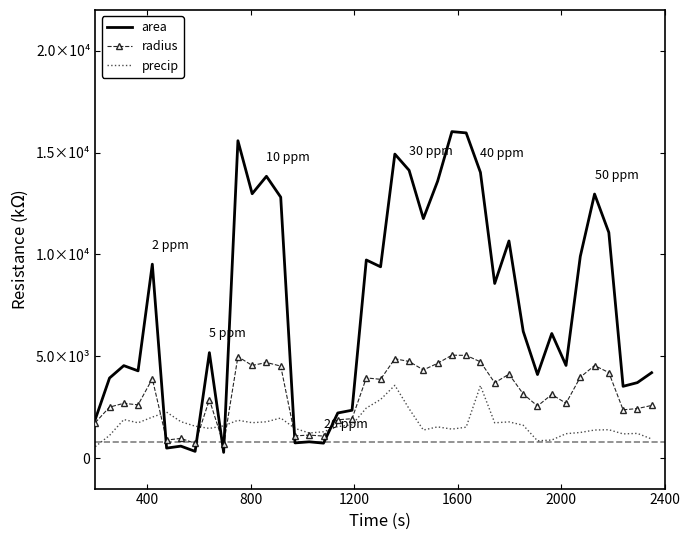

Which series has the largest range (max minus min)?

area